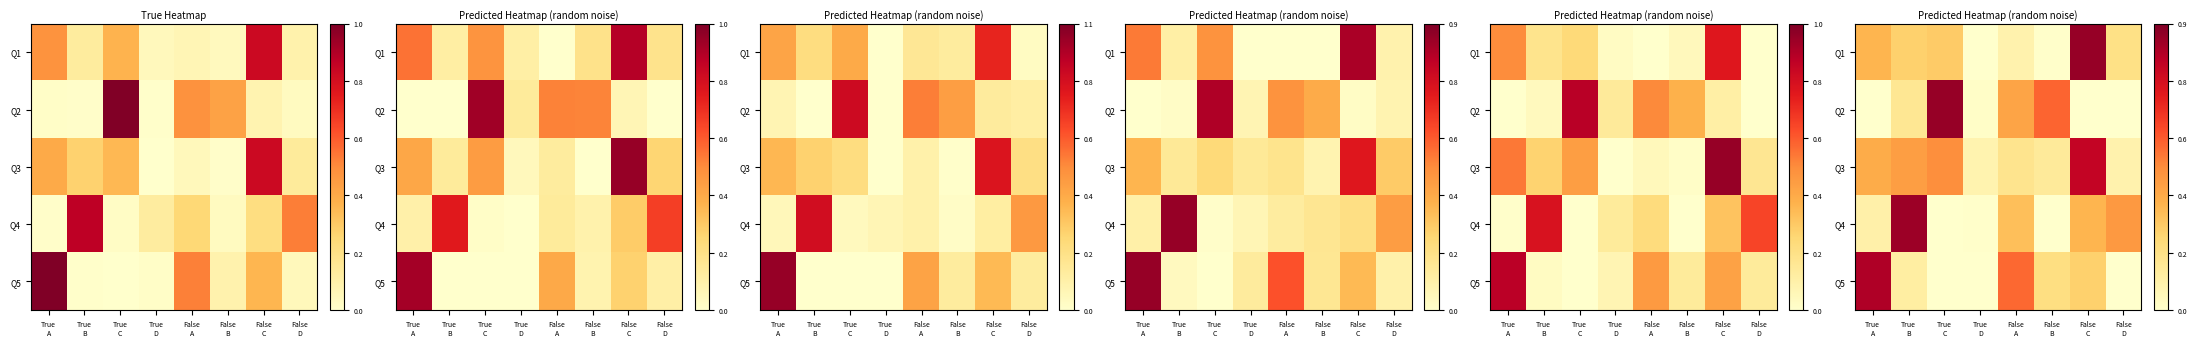

Which category has the lowest value across all series?

True
D